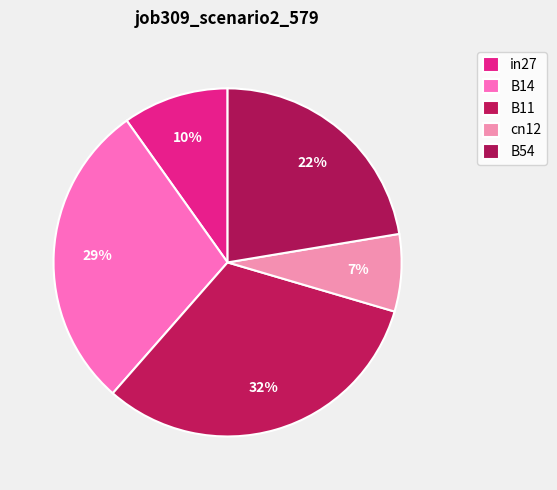

To the nearest percent, what is the combined percentage of in27 and B54?

32%